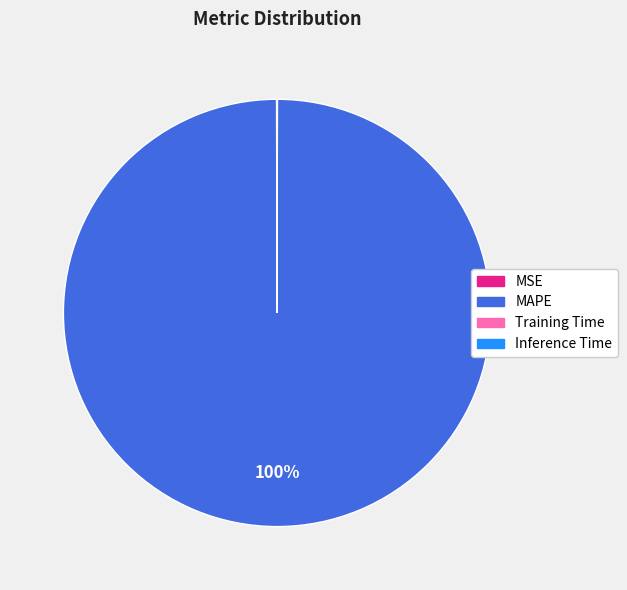

True or false: MAPE accounts for 85% of the total.

False